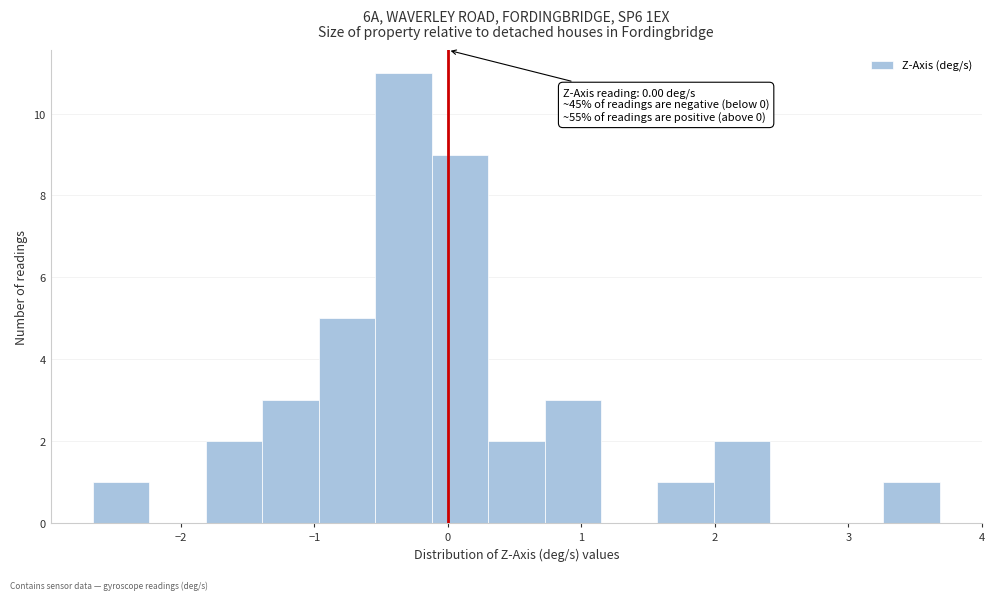

Which range on the x-axis has the tallest bar?

-0.5 to -0.1